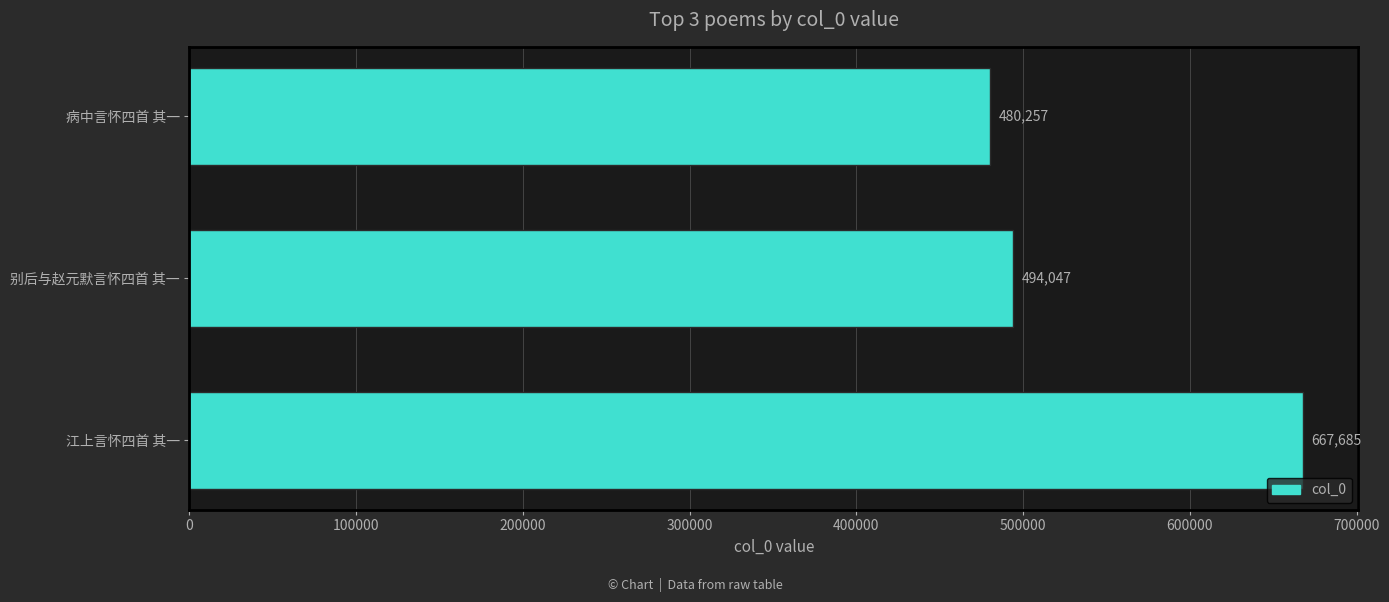

Between 江上言怀四首 其一 and 别后与赵元默言怀四首 其一, which is larger?

江上言怀四首 其一